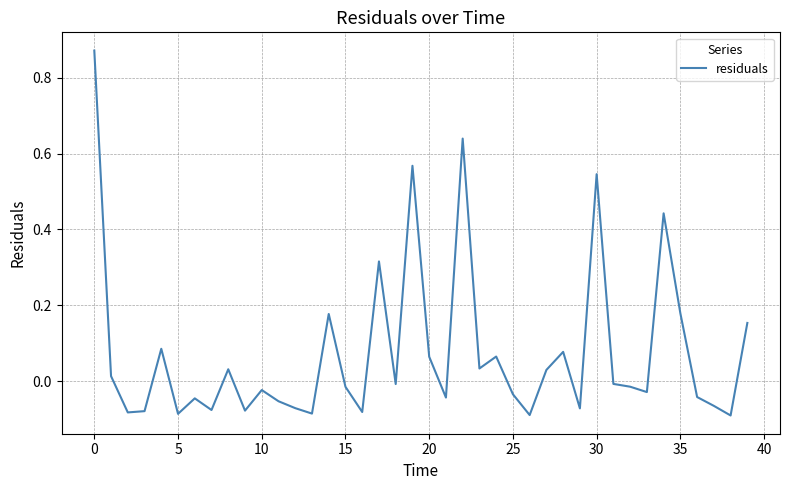

True or false: the data has more than 0 interior local peaks.

True